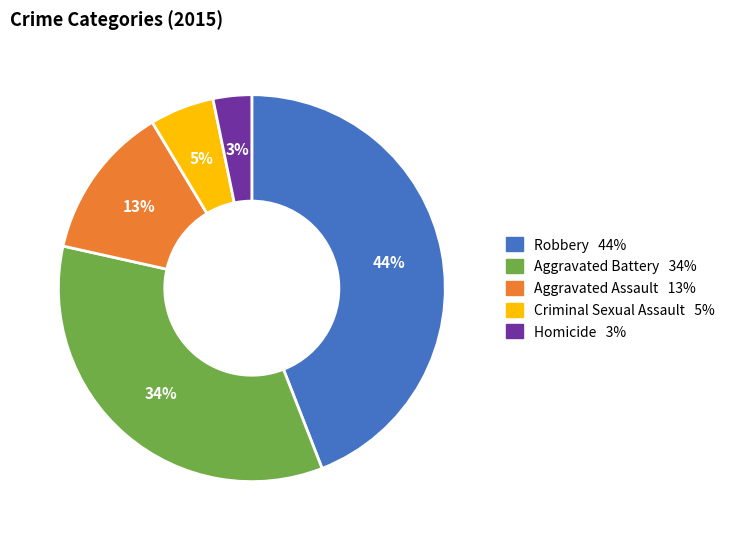

Rank the categories by value from lowest to highest.

Homicide, Criminal Sexual Assault, Aggravated Assault, Aggravated Battery, Robbery